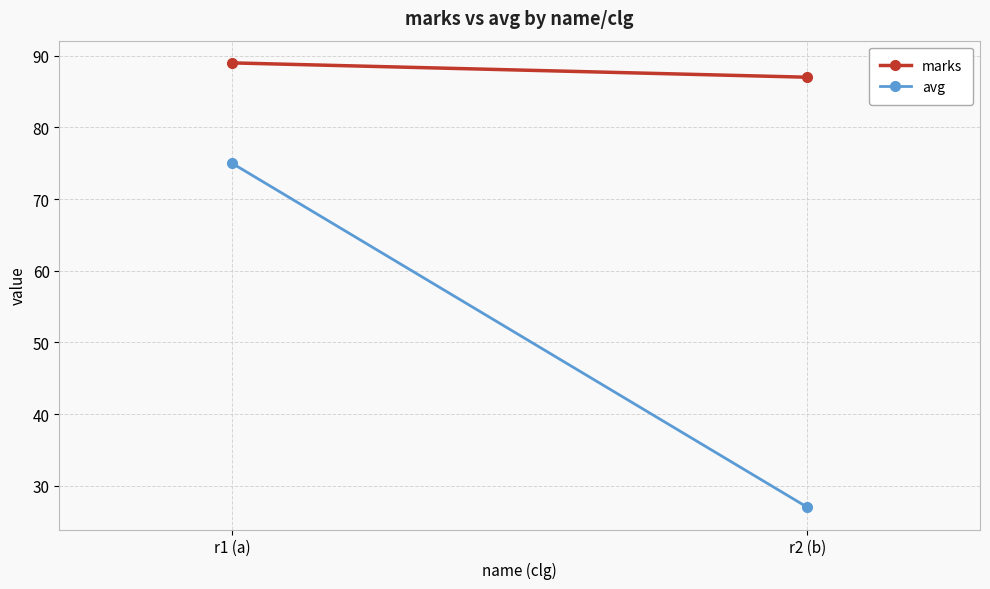

Is the value of avg at r2 (b) greater than the value of marks at r2 (b)?

No